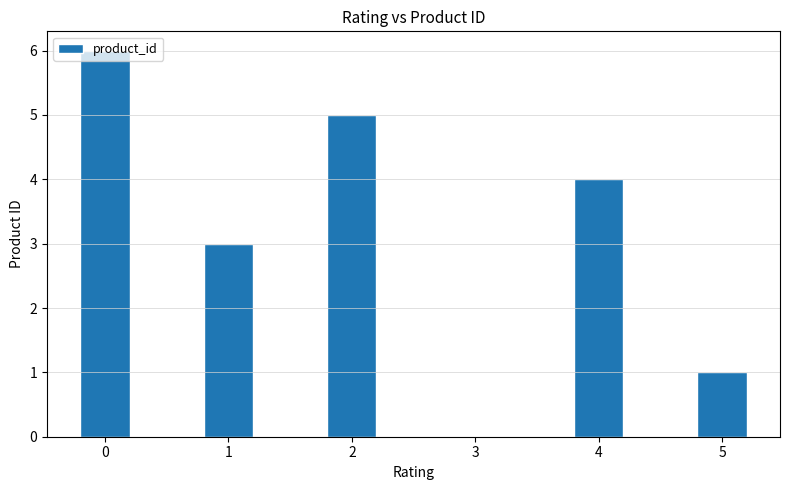

What is the maximum value shown in the chart?

6